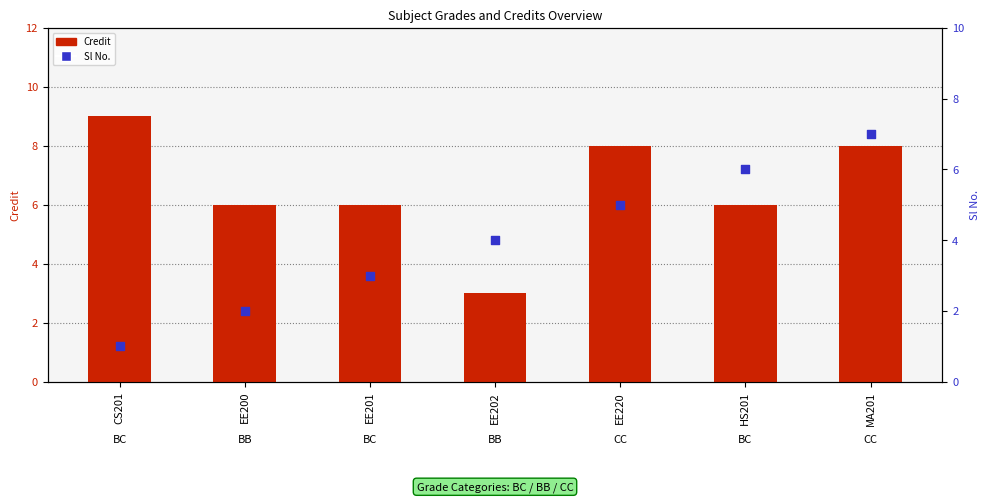

What are all the series names shown in the legend?

Credit, Sl No.